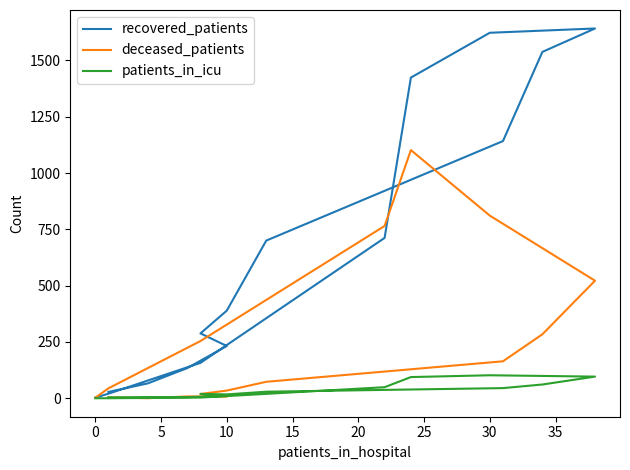

True or false: deceased_patients has a value of 25 at 15.

False